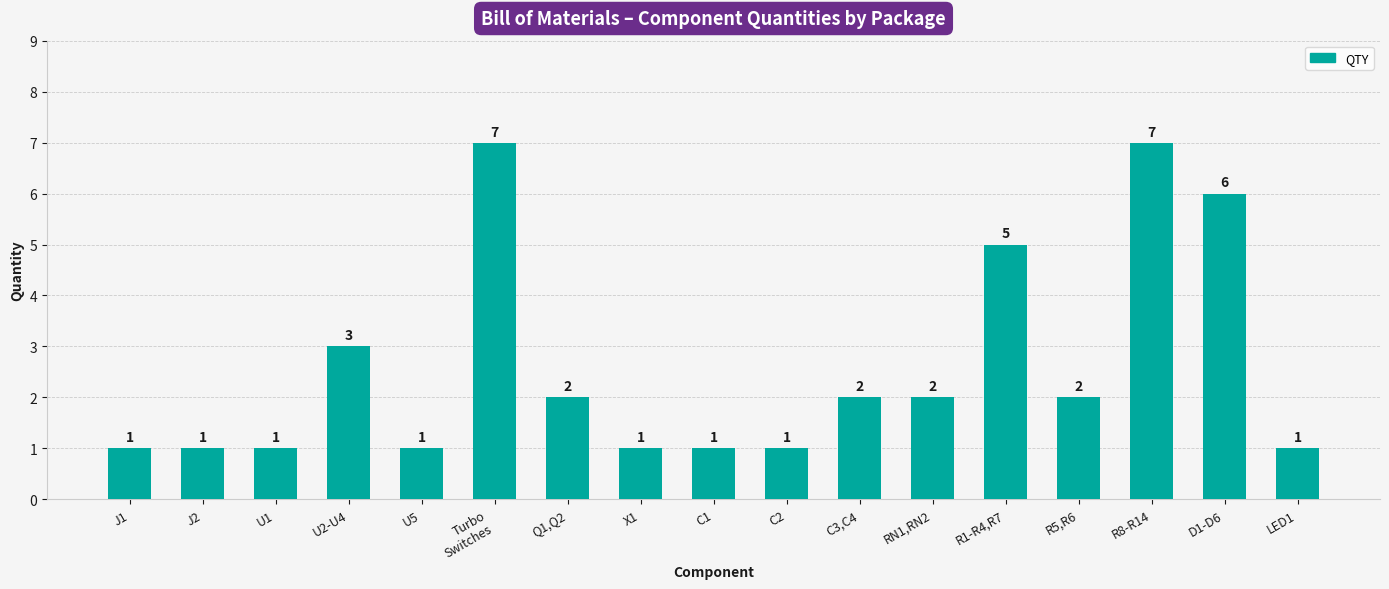

What is the sum of all values?

44